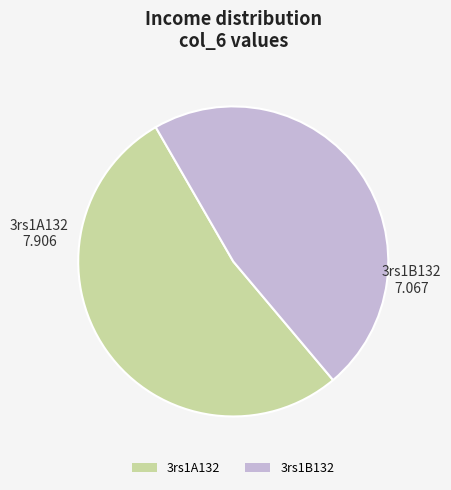

The 3rs1B132 slice represents 60% of the pie. True or false?

False